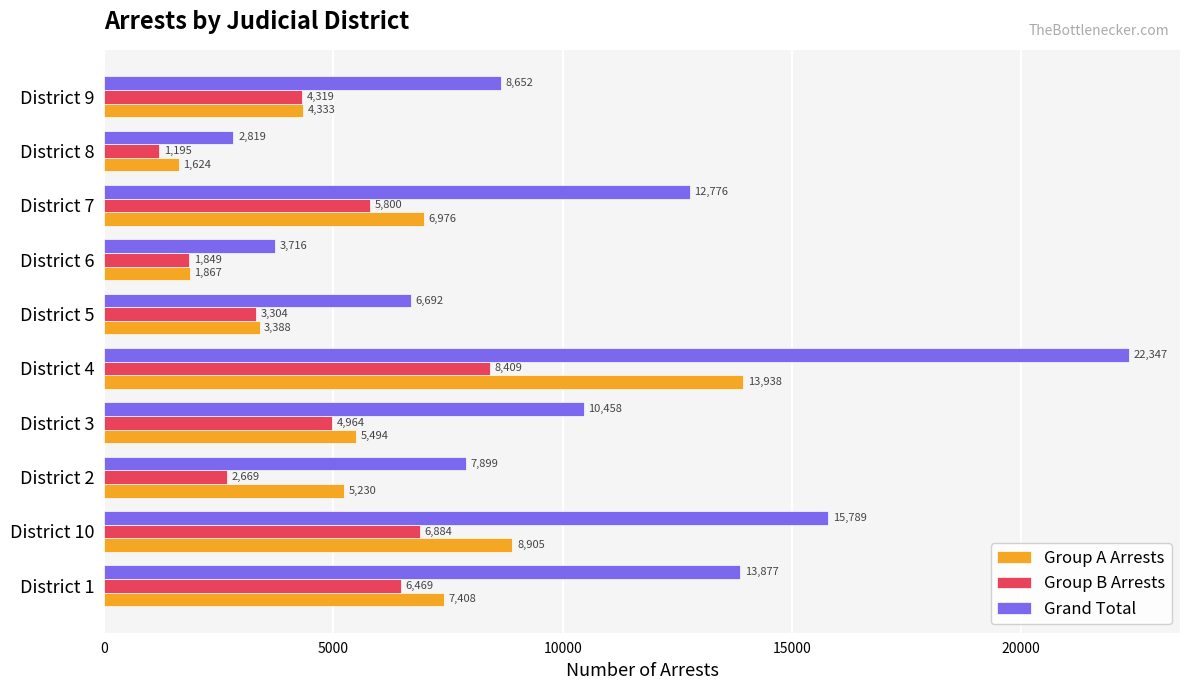

Is the value of Grand Total at District 5 greater than the value of Group A Arrests at District 2?

Yes